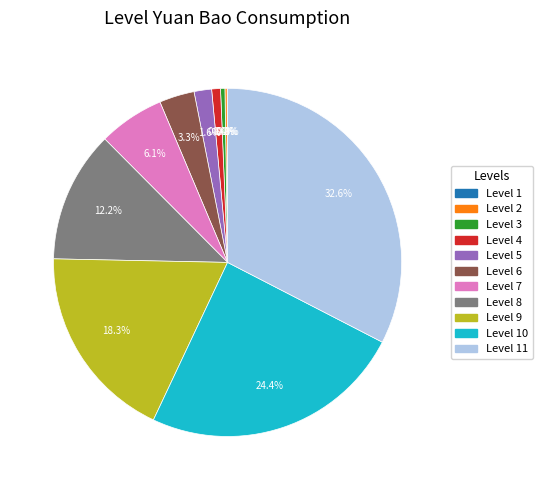

Is there a majority slice in this chart?

No